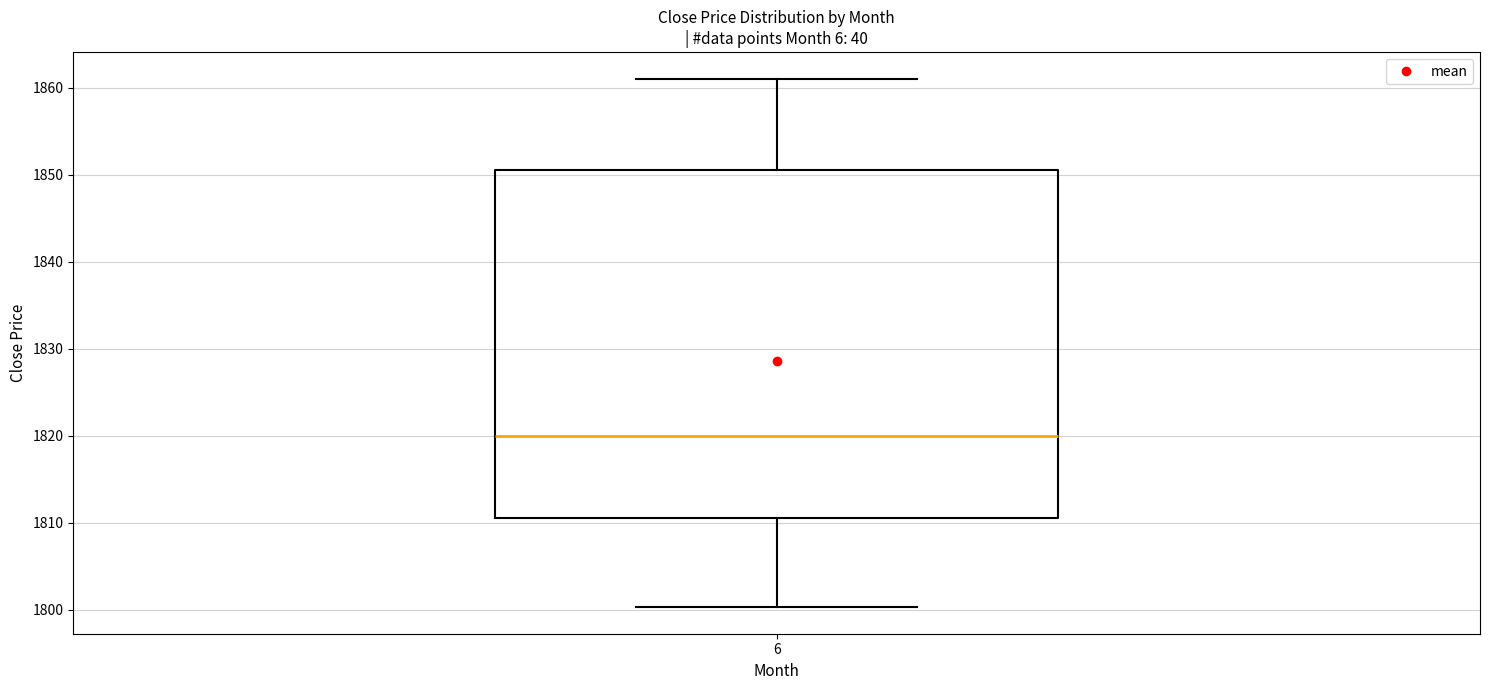

Read this box plot against the y-axis: the position of the median line, the range covered by the box, and the ends of both whiskers. The values are not printed on the chart, so give them approximately, as read against the axis.

median 1820, box 1811 to 1851, whiskers 1800 to 1861